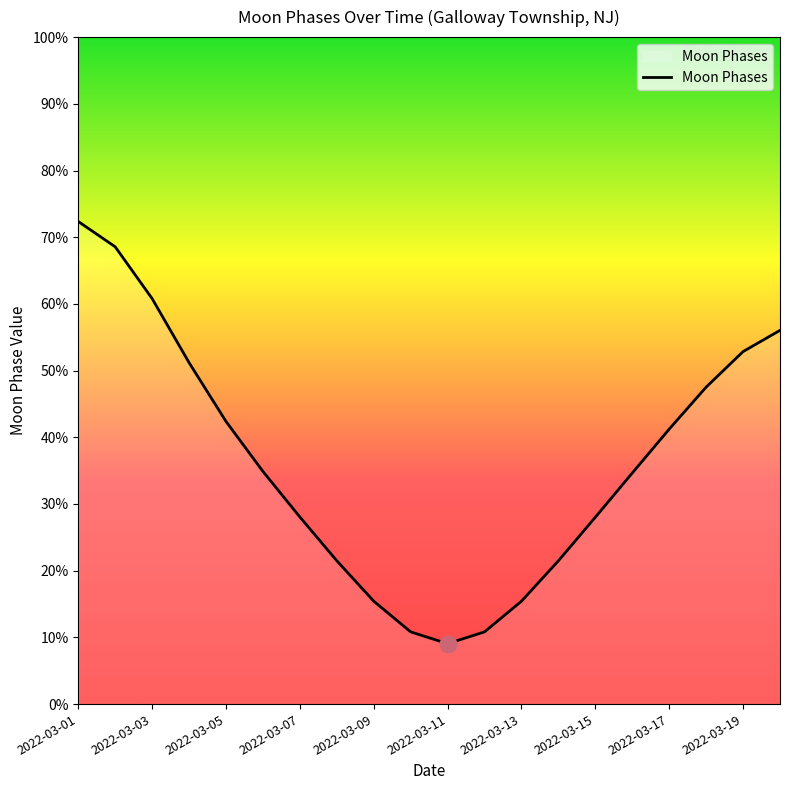

How many interior local valleys (lower than both neighbors) does the data have?

1